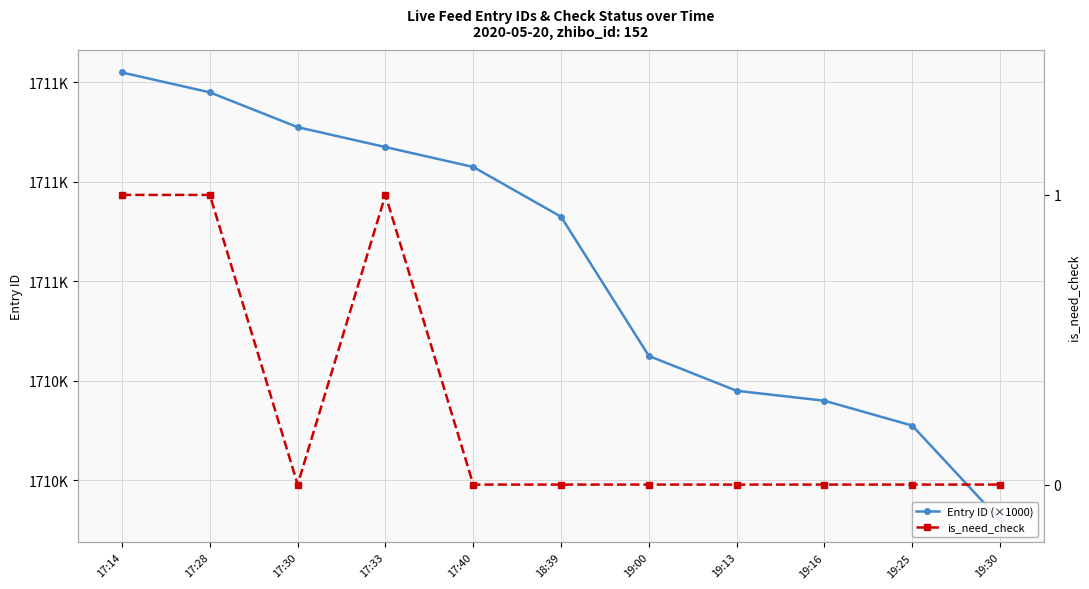

Rank the series at 17:33 from highest to lowest value.

Entry ID (×1000), is_need_check